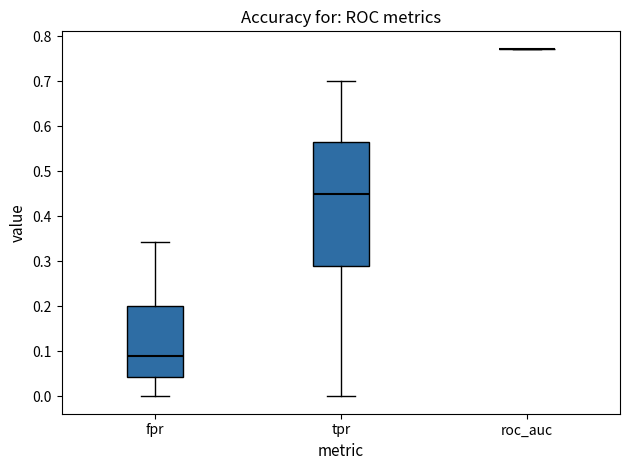

Reading left to right, read every box against the y-axis: the position of its median line, the range the box covers, and the ends of its whiskers. The values are not printed on the chart, so give them approximately, as read against the axis.

fpr: median 0.09, box 0.04 to 0.20, whiskers 0.00 to 0.34
tpr: median 0.45, box 0.29 to 0.57, whiskers 0.00 to 0.70
roc_auc: box collapsed to a line at 0.77, whiskers 0.77 to 0.77